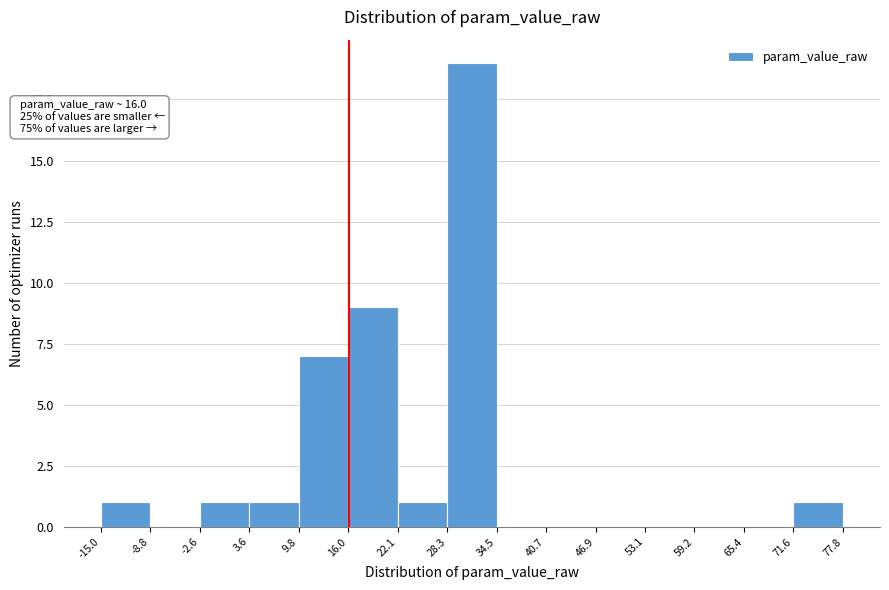

Over which range of the x-axis is the bar tallest?

28.3 to 34.5